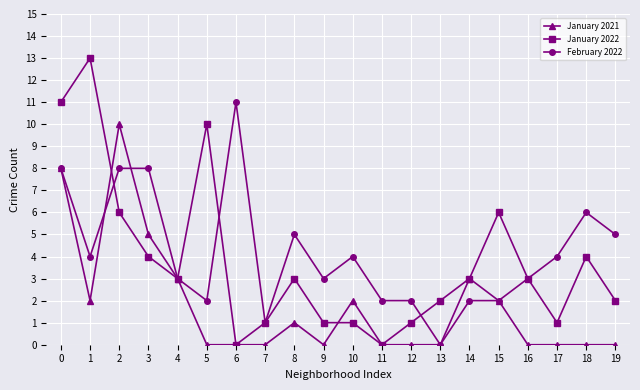

Which category has the highest value in the February 2022 series?

6